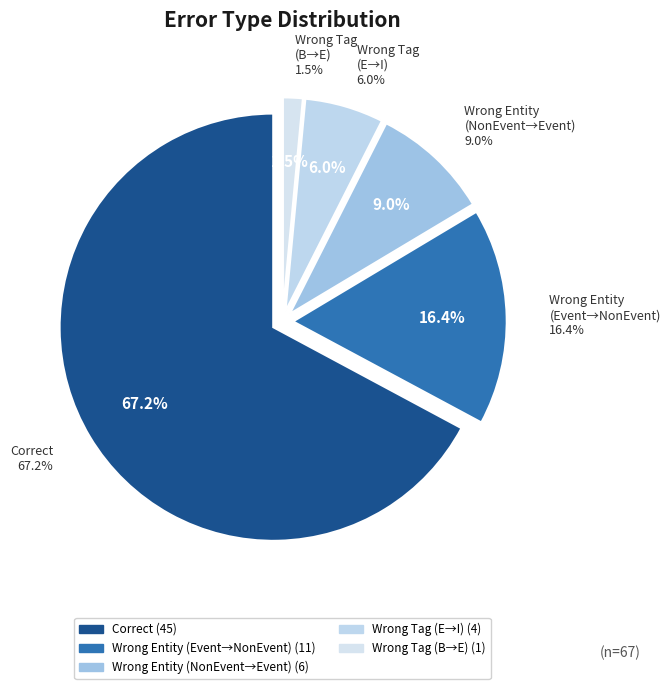

What percentage is the Wrong_Tag_B_as_E slice, to the nearest percent?

1%